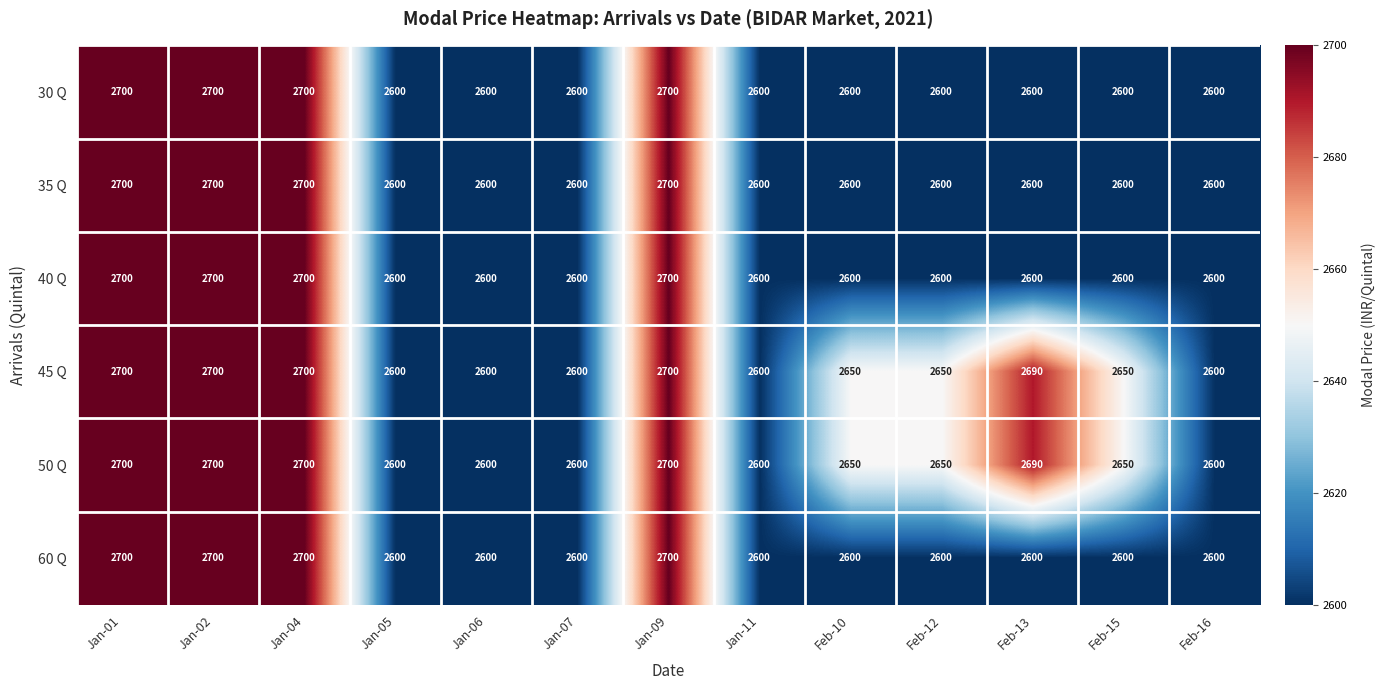

What is the total value across all series at Jan-01?

16200